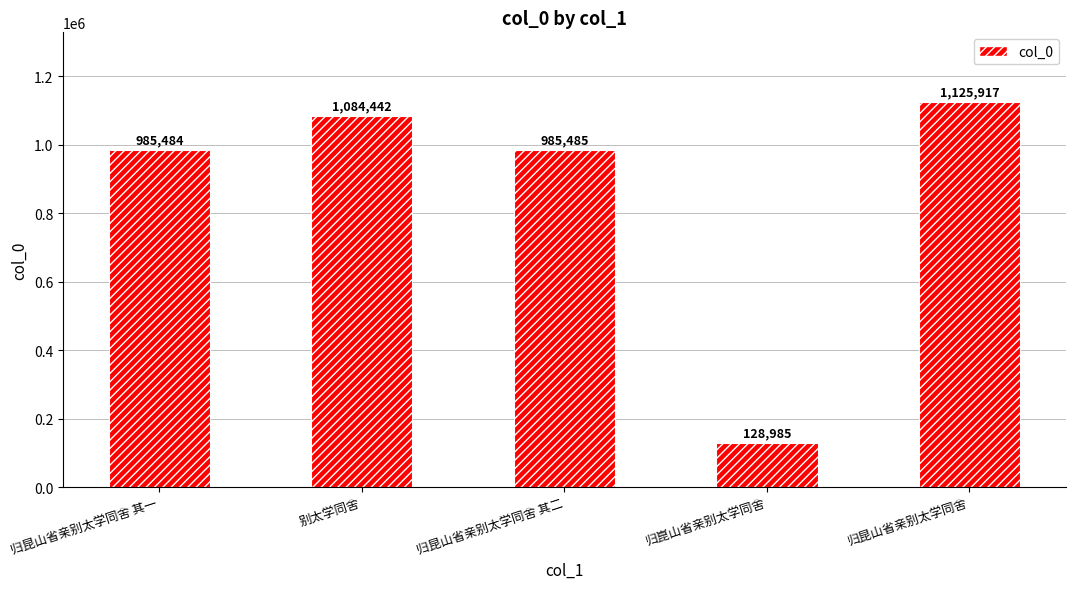

The value at 归崑山省亲别太学同舍 is 128985. True or false?

True